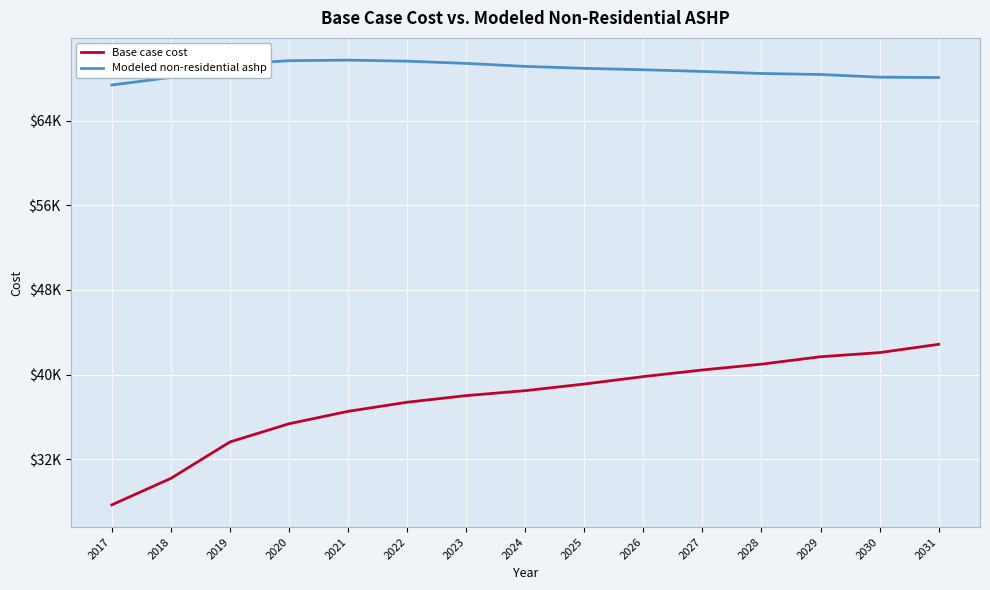

True or false: Base case cost and Modeled non-residential ashp intersect in this chart.

False